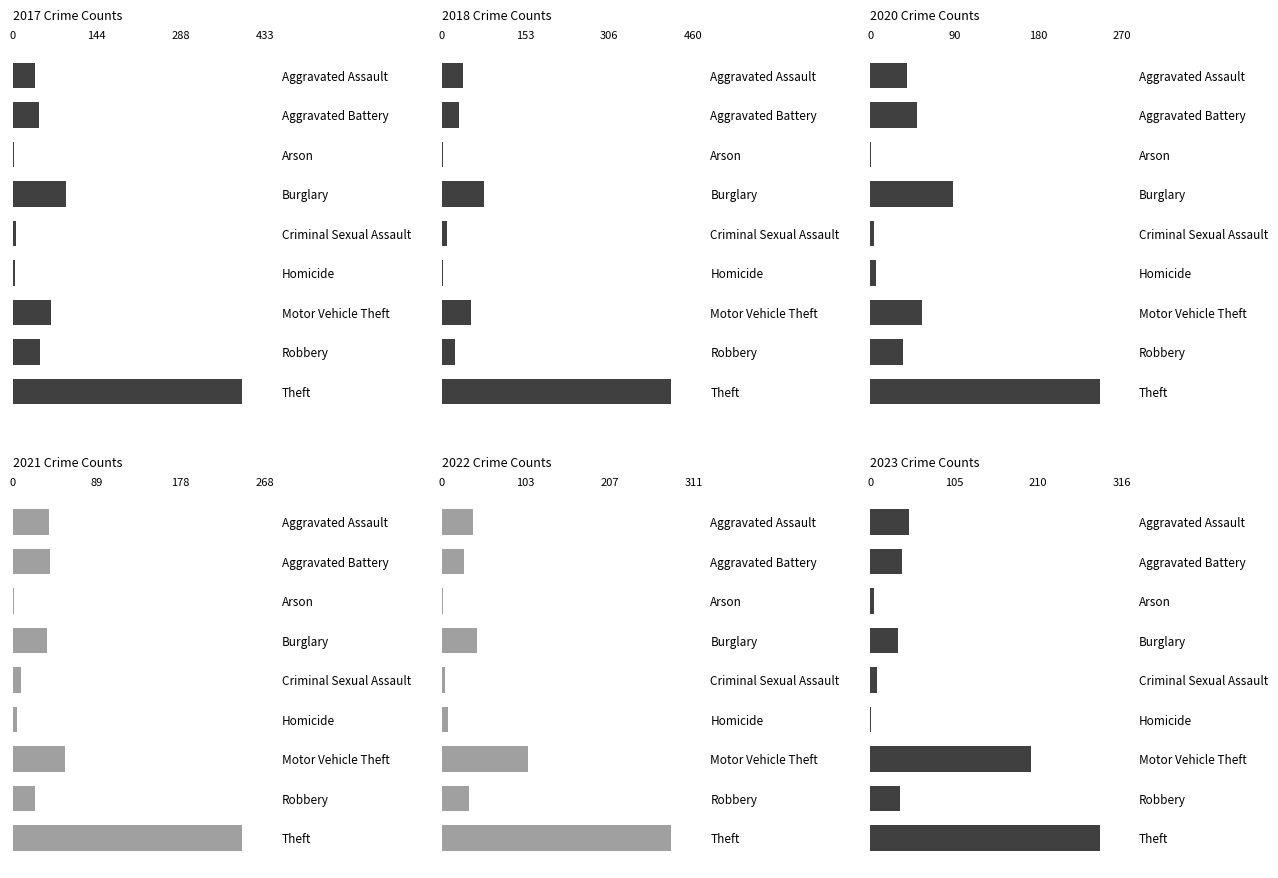

Count the number of categories in the chart.

9